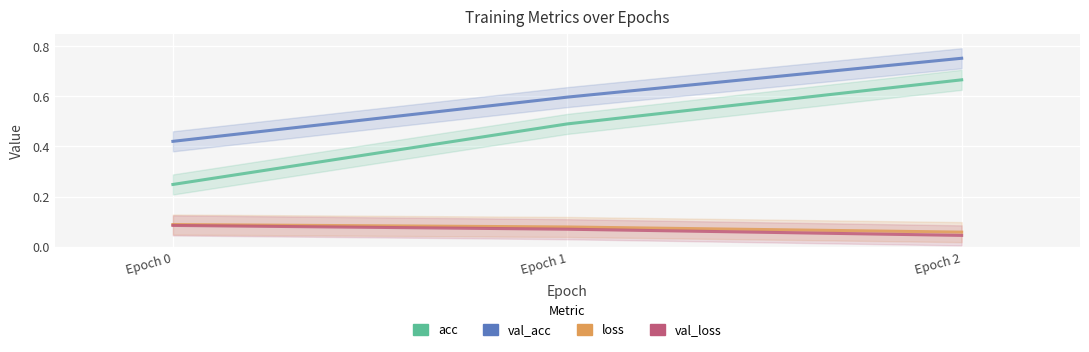

Which label corresponds to the largest value in the chart?

Epoch 2